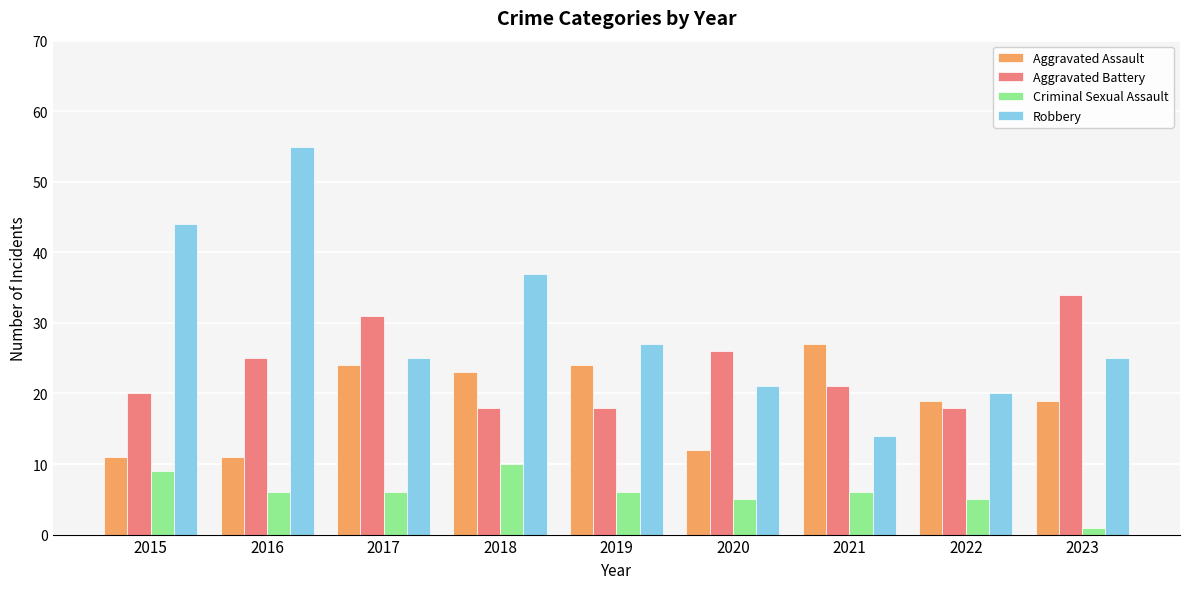

Between 2015 and 2022, which series saw the biggest shift?

Robbery